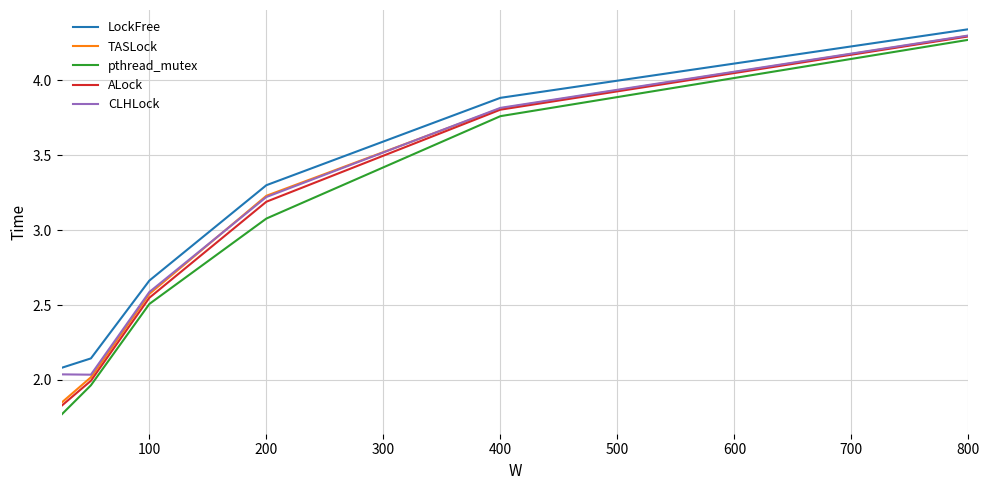

Which series has the widest spread of values?

pthread_mutex